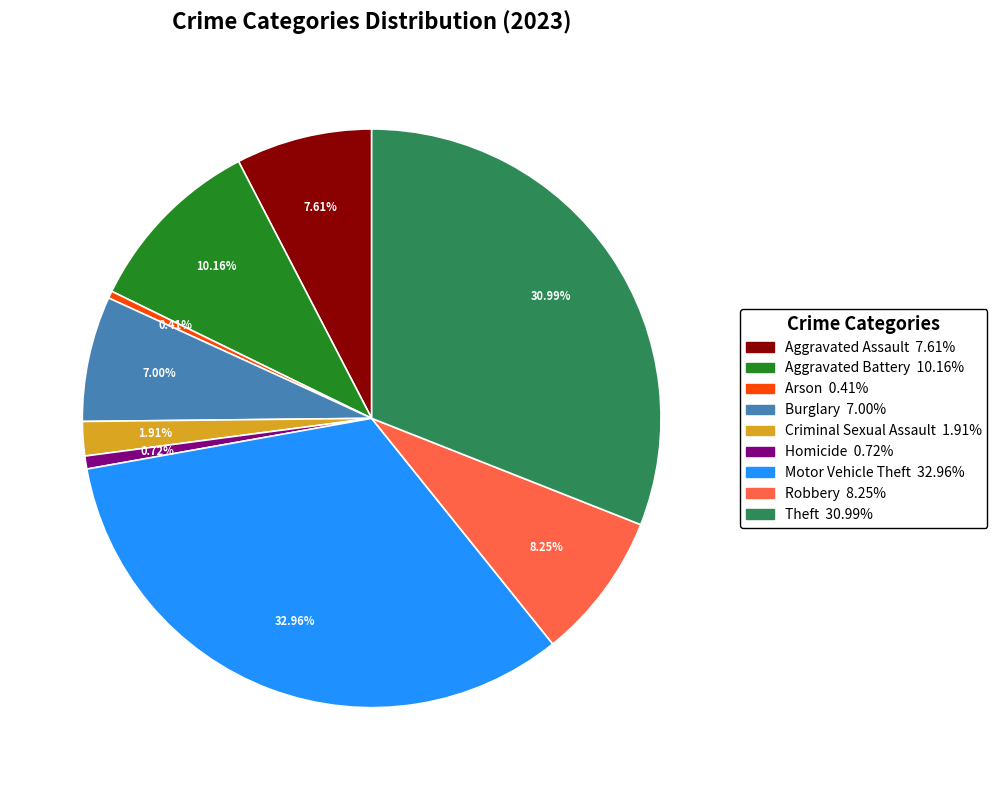

To the nearest percent, what portion does Motor Vehicle Theft represent?

33%